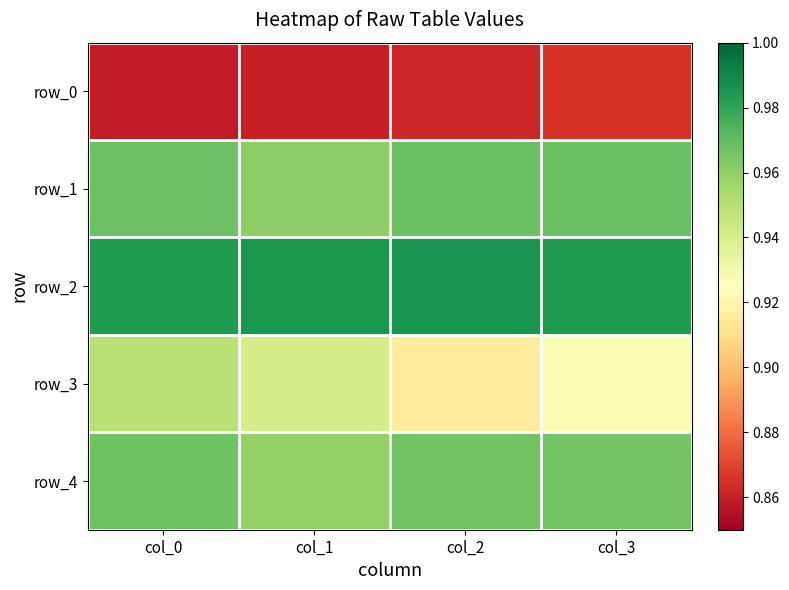

What is the highest value of the row_2 series?

1.0